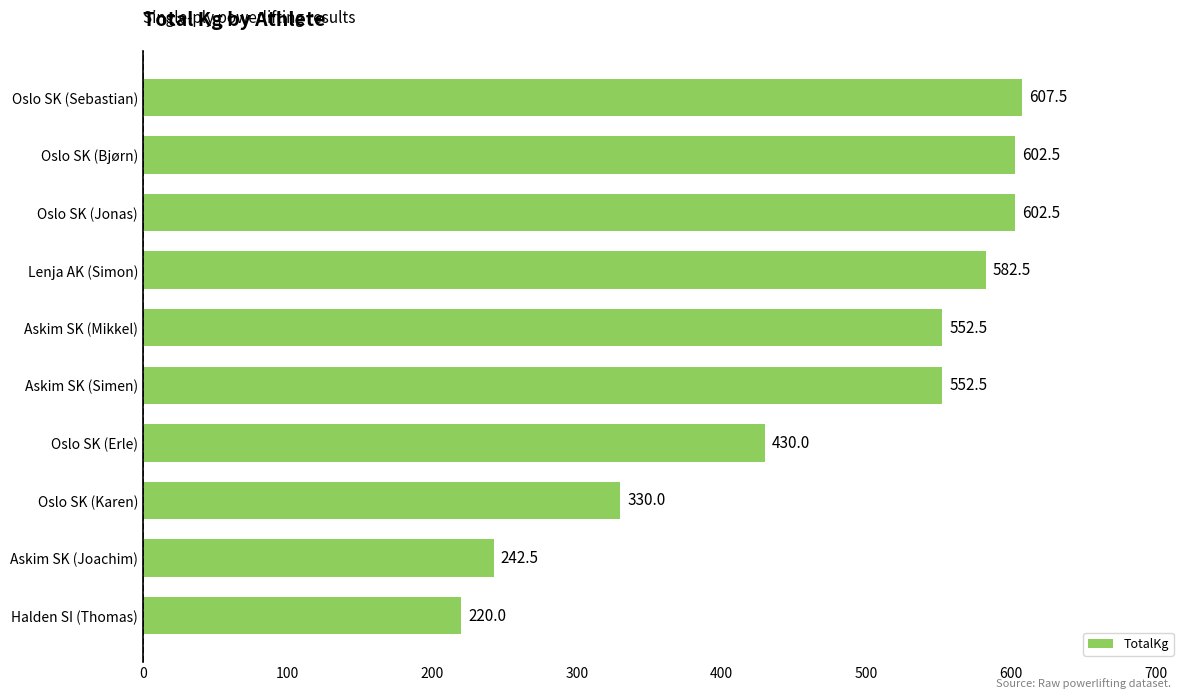

What is the ratio of the value at Oslo SK (Sebastian) to the value at Halden SI (Thomas)?

2.8